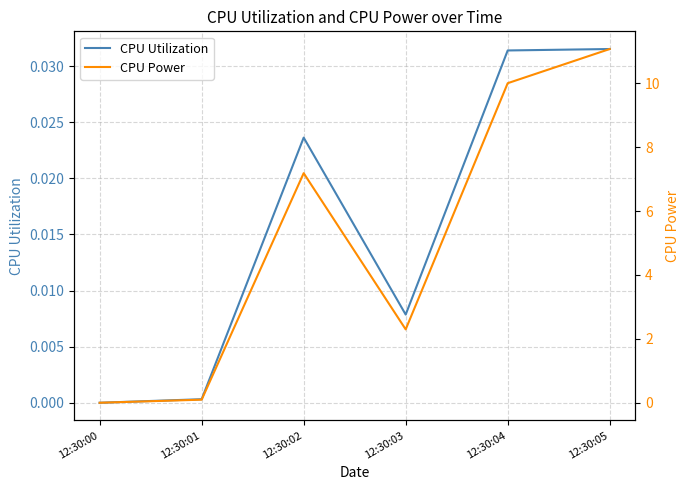

Which category has the lowest value across all series?

12:30:00